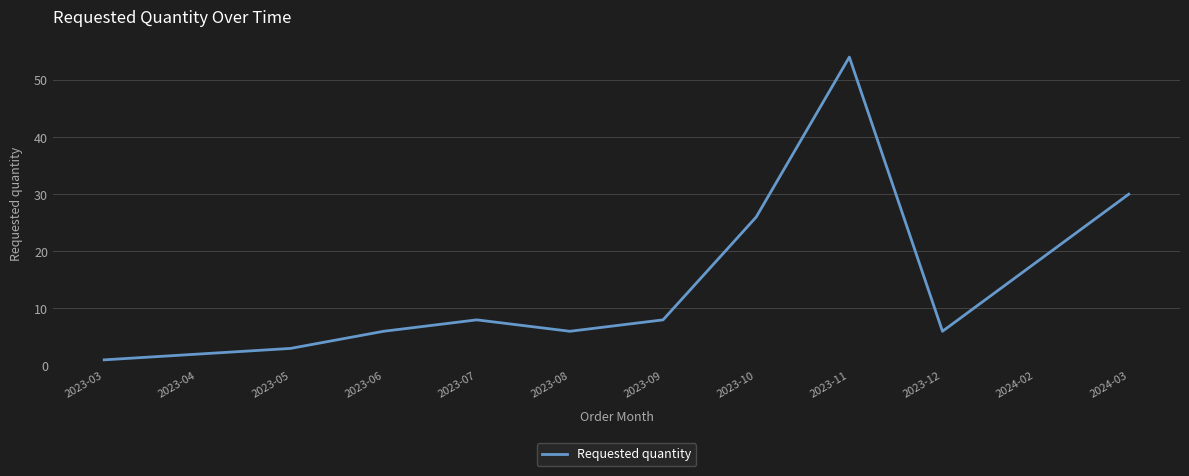

What is the ratio of the value at 2023-04 to the value at 2023-03?

2.0